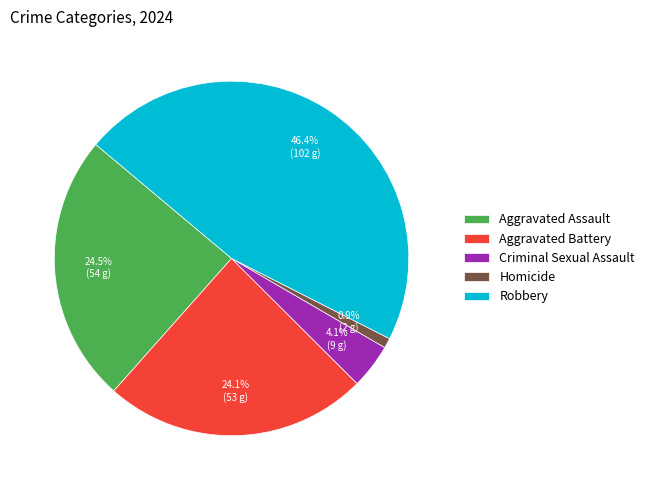

What is the largest slice in the pie chart?

Robbery